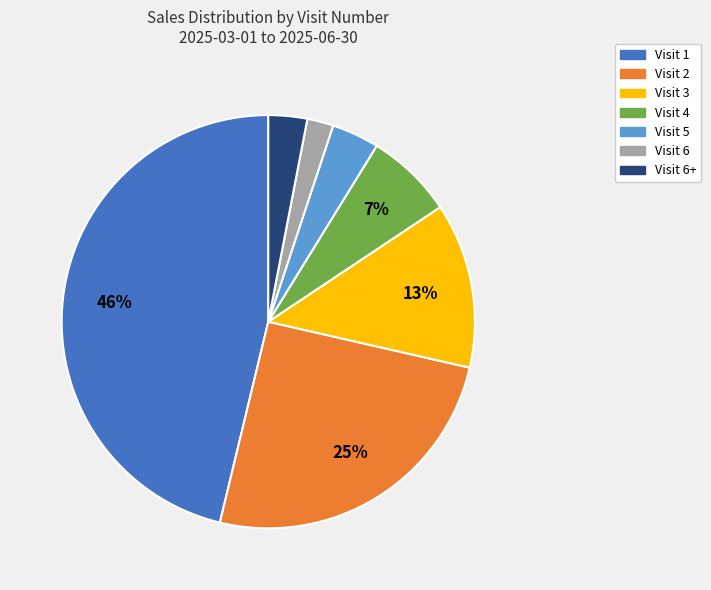

Is there a majority slice in this chart?

No